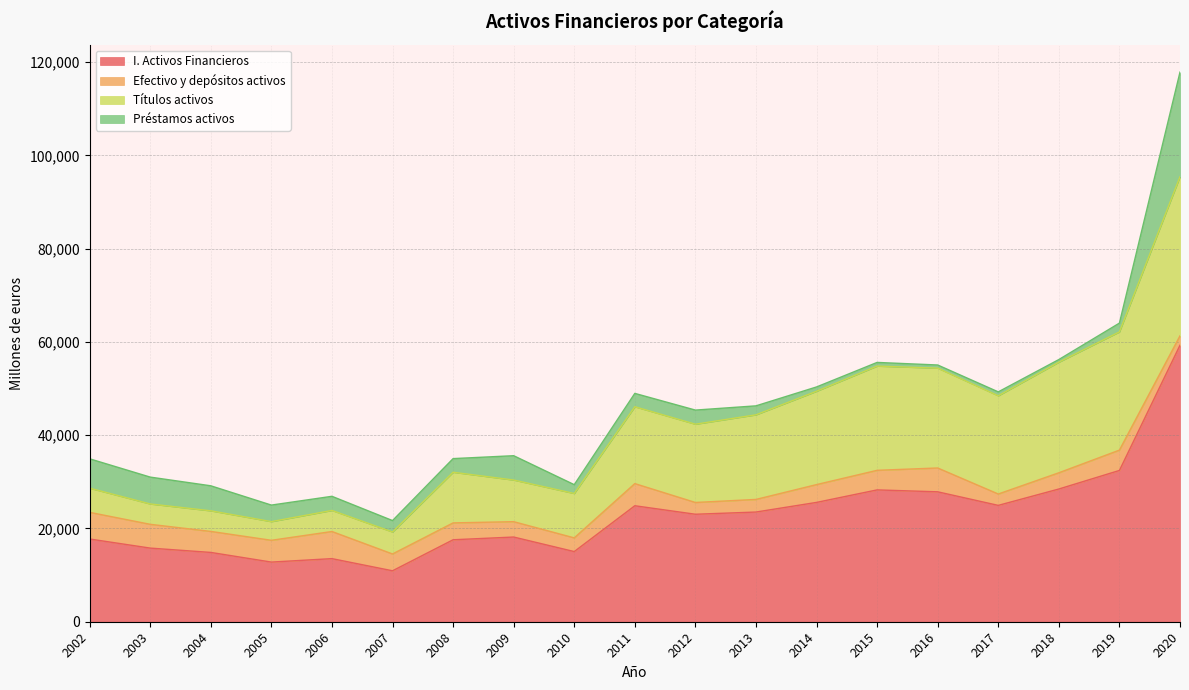

At which category does Títulos activos reach its first local peak?

2004